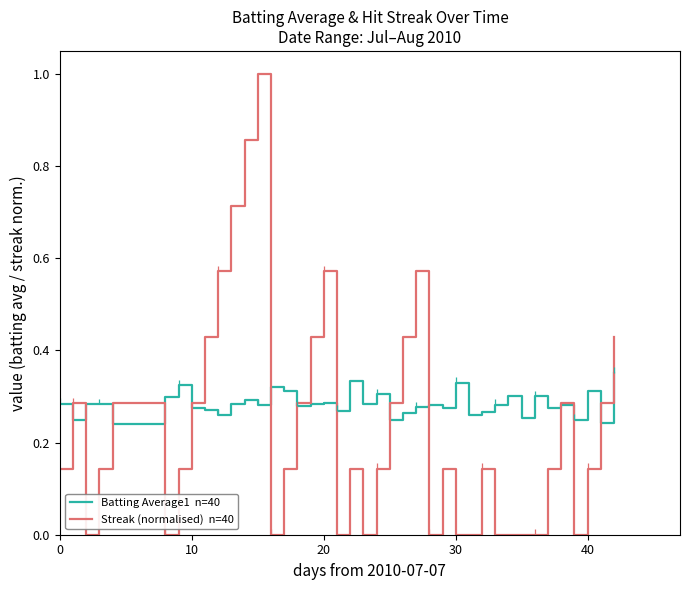

Which series has the largest range (max minus min)?

Streak (normalised)  n=40